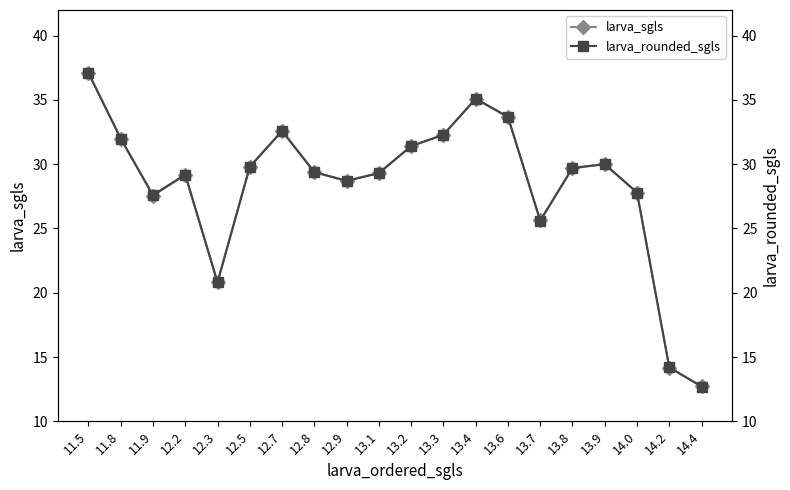

What is the average value of the larva_sgls series?

28.4